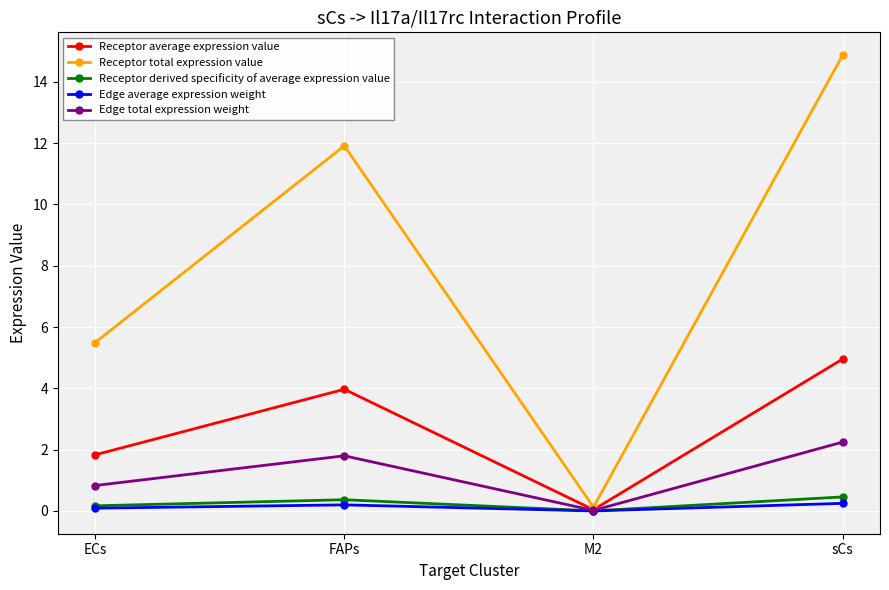

Where is Receptor total expression value nearest to the value 7?

ECs